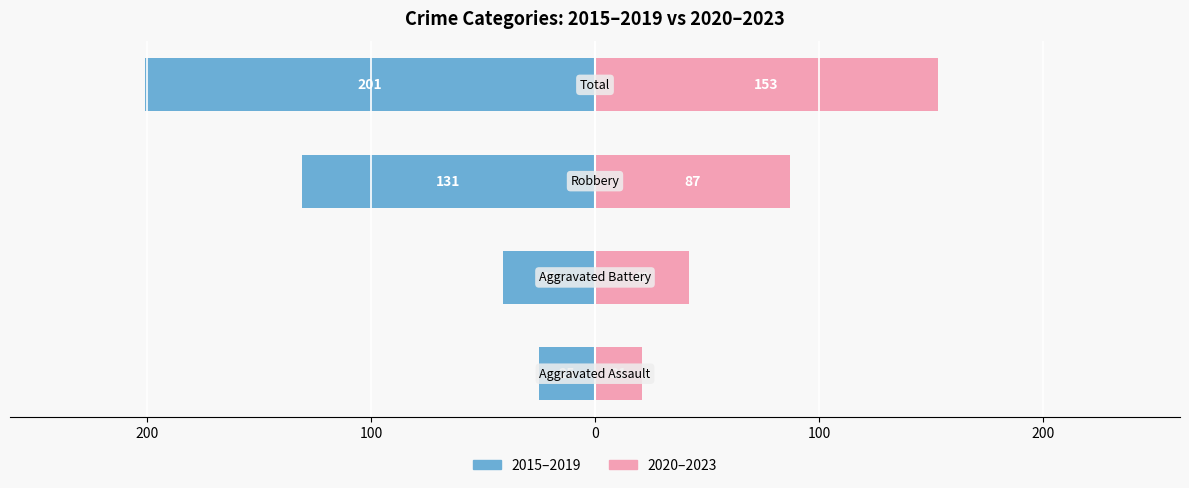

Count the number of categories in the chart.

4